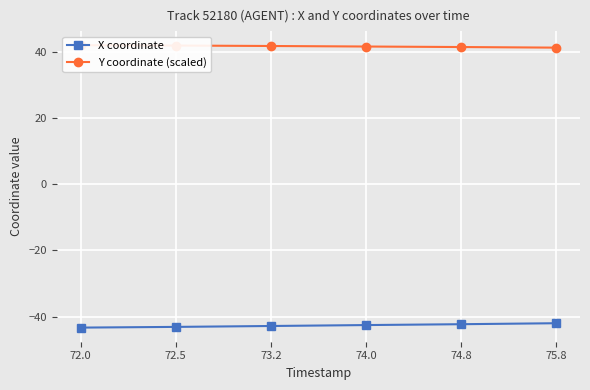

What is the minimum value for X coordinate?

-43.3